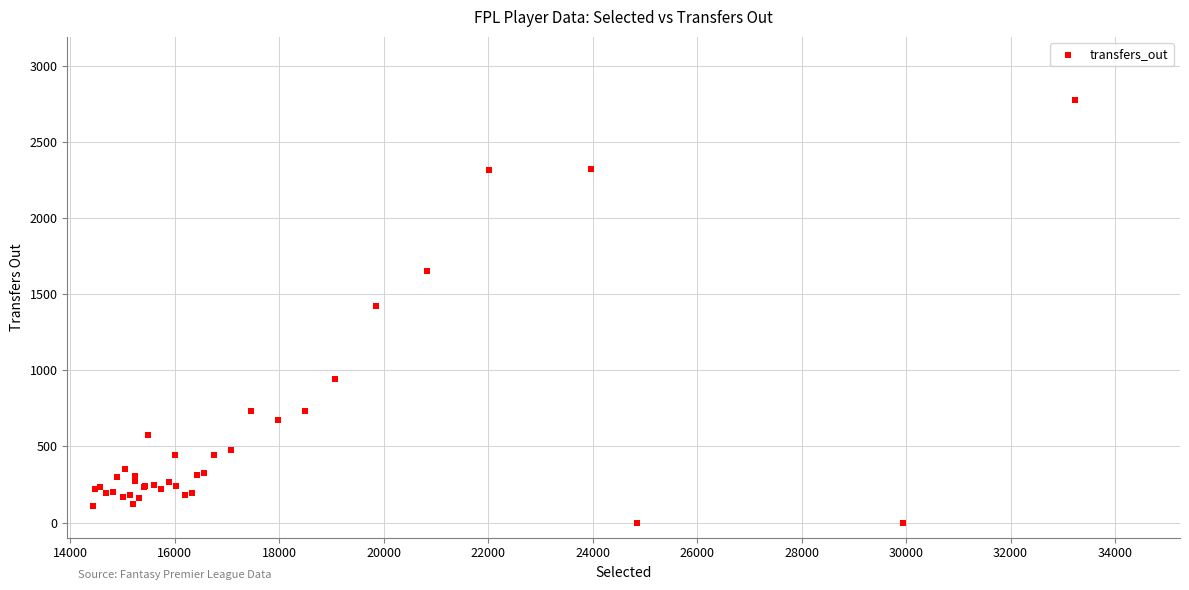

What Y value in the scatter plot is closest to 1388?

1423